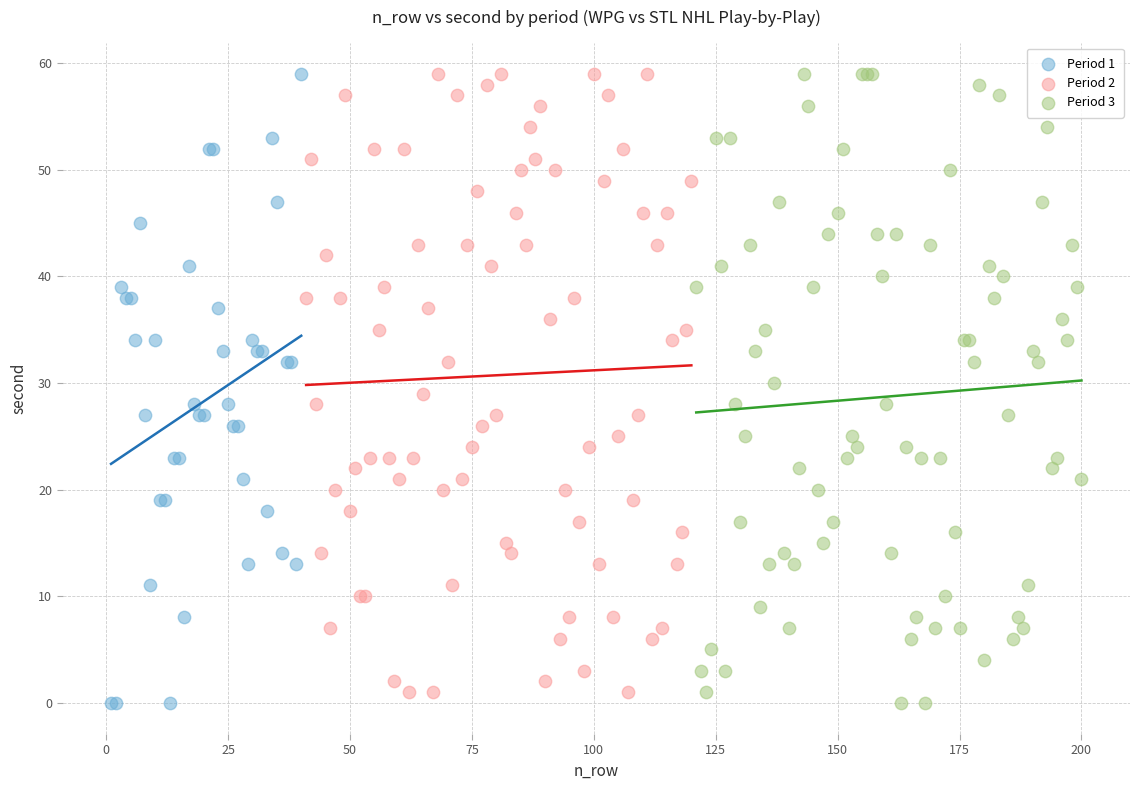

What are all the series names shown in the legend?

Period 1, Period 2, Period 3